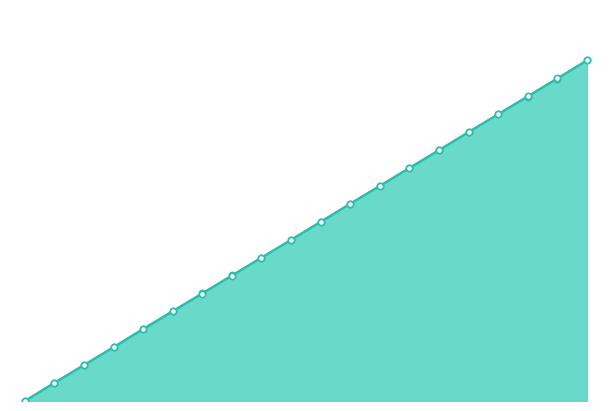

Is the value of Y_markers at 19 greater than the value of X_markers at 10?

Yes